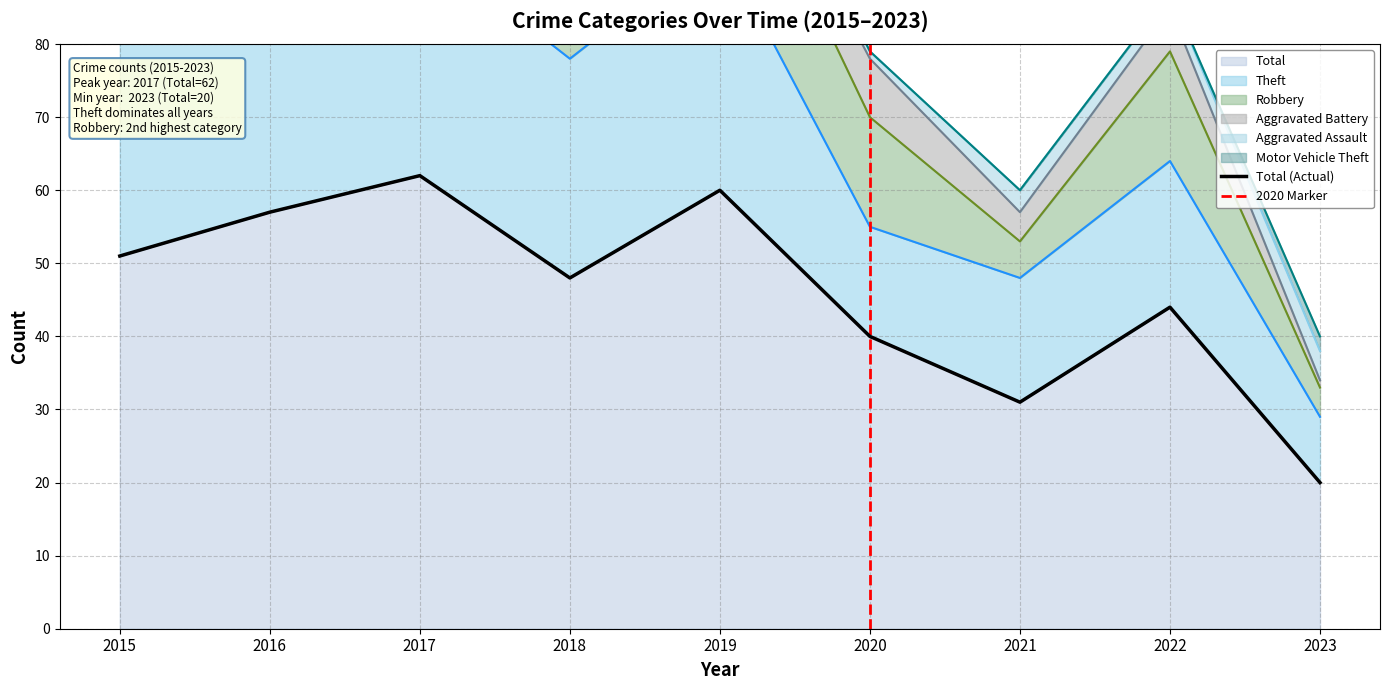

After their last crossing, which series has the higher values: Aggravated Assault or Aggravated Battery?

Aggravated Assault